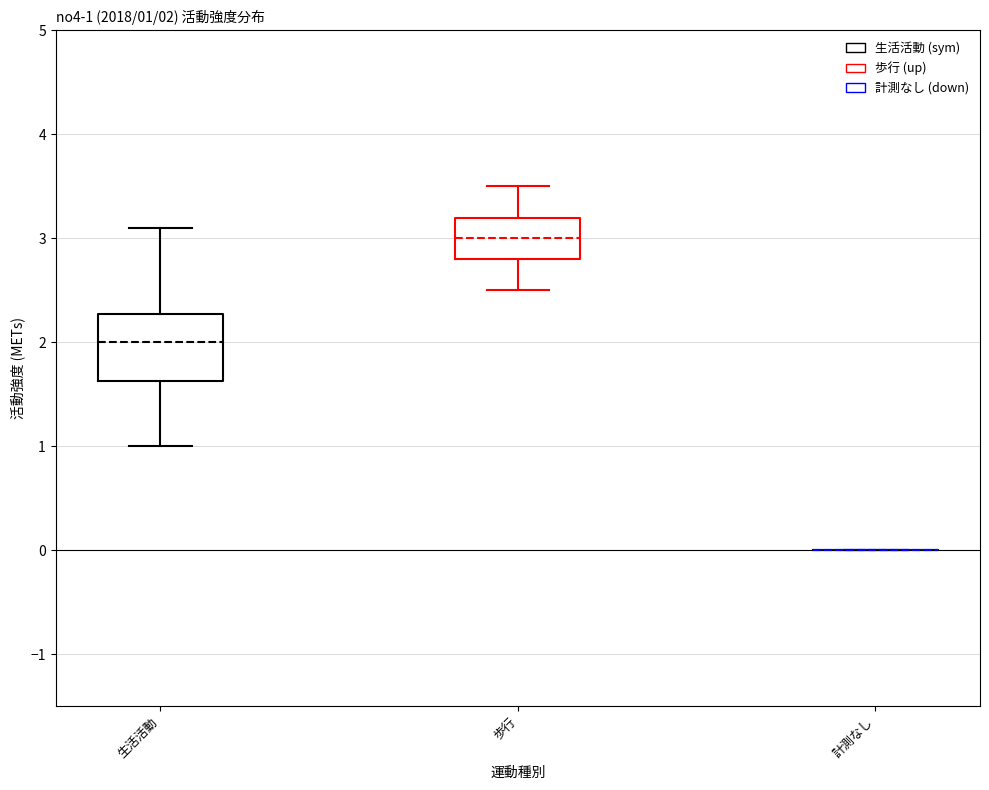

Comparing the boxes themselves (not the whiskers), which one is the tallest?

生活活動